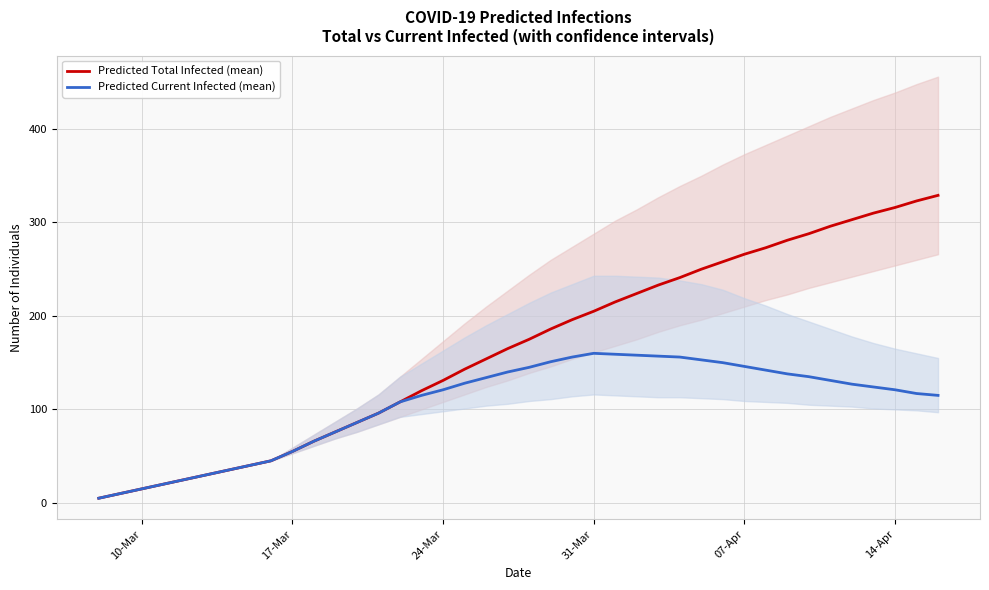

Is it true that Predicted Current Infected (mean) equals 55 at 17-Mar?

True